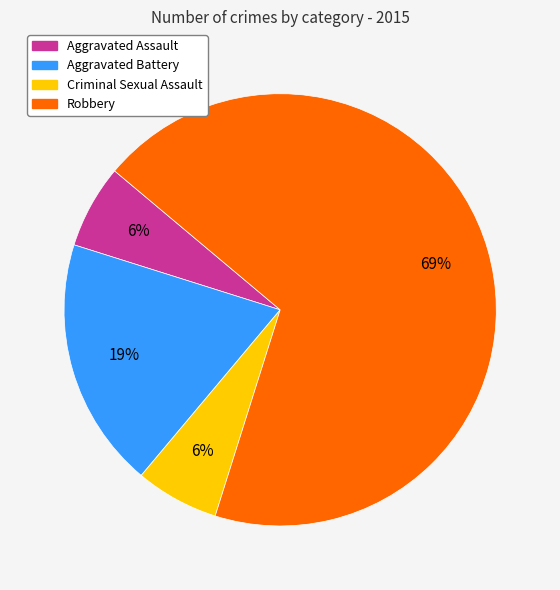

Count the number of slices in the pie.

4